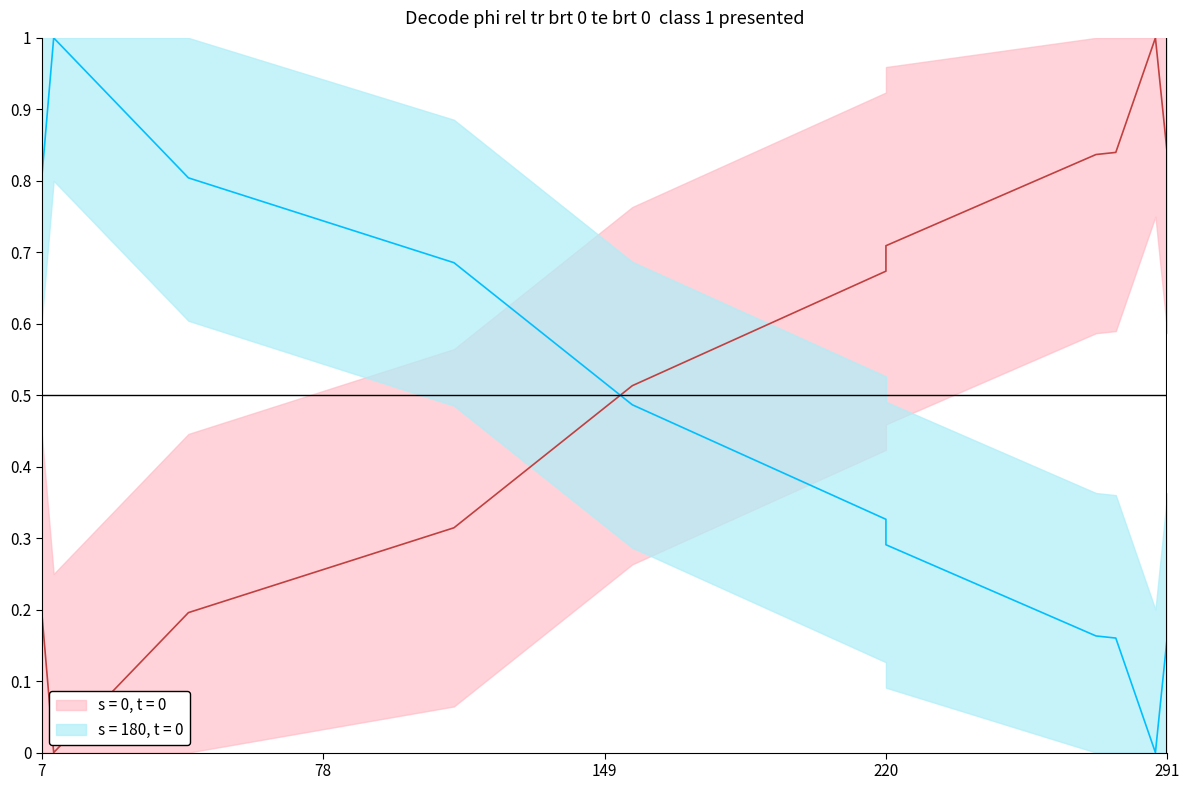

Reading right to left, what are all the values shown in this chart?

Location: 0.2	0.0	0.2	0.2	0.3	0.3	0.5	0.7	0.8	1.0	0.8
col_2: 0.8	1.0	0.8	0.8	0.7	0.7	0.5	0.3	0.2	0.0	0.2